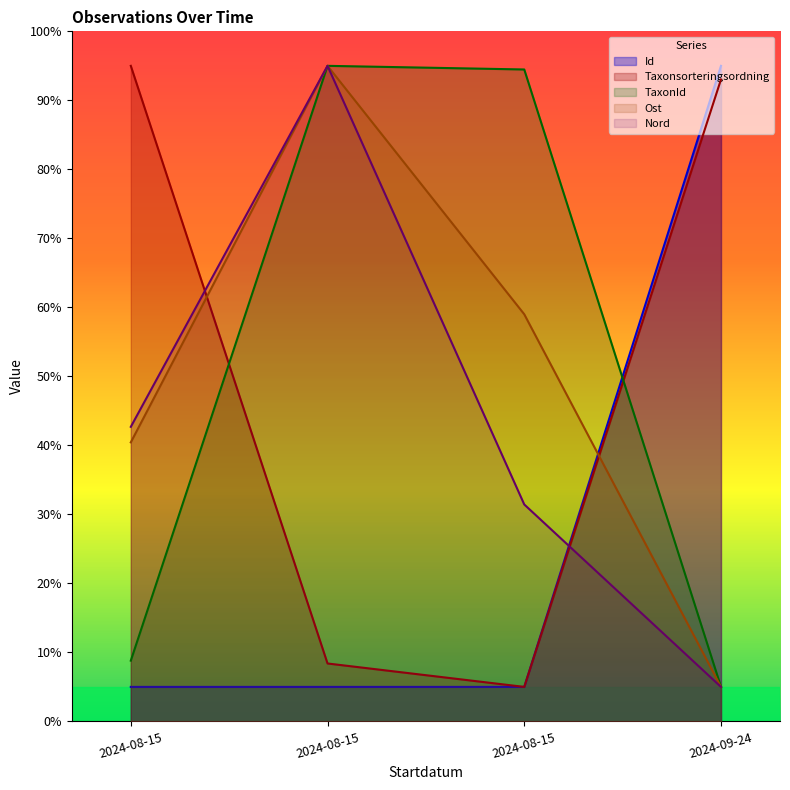

After their last crossing, which series has the higher values: Nord or Id?

Id